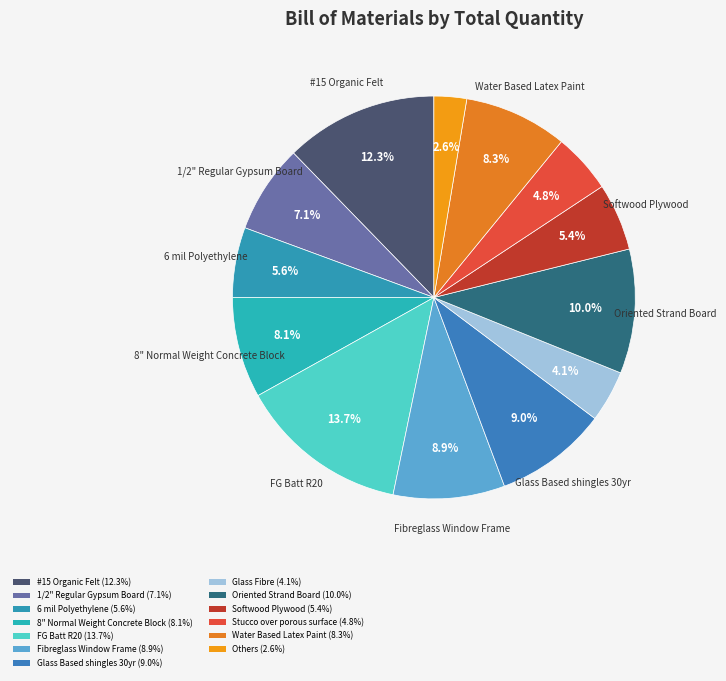

Count the number of slices in the pie.

13